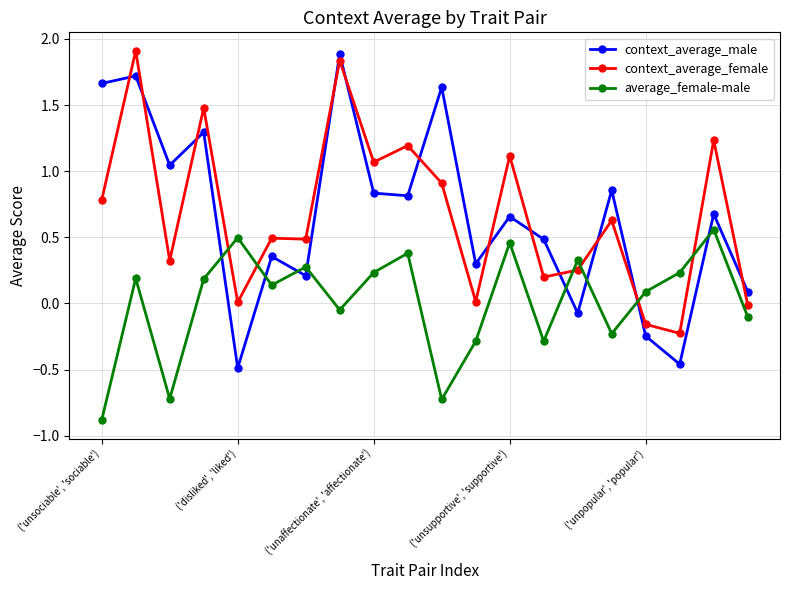

Which series has the widest spread of values?

context_average_male